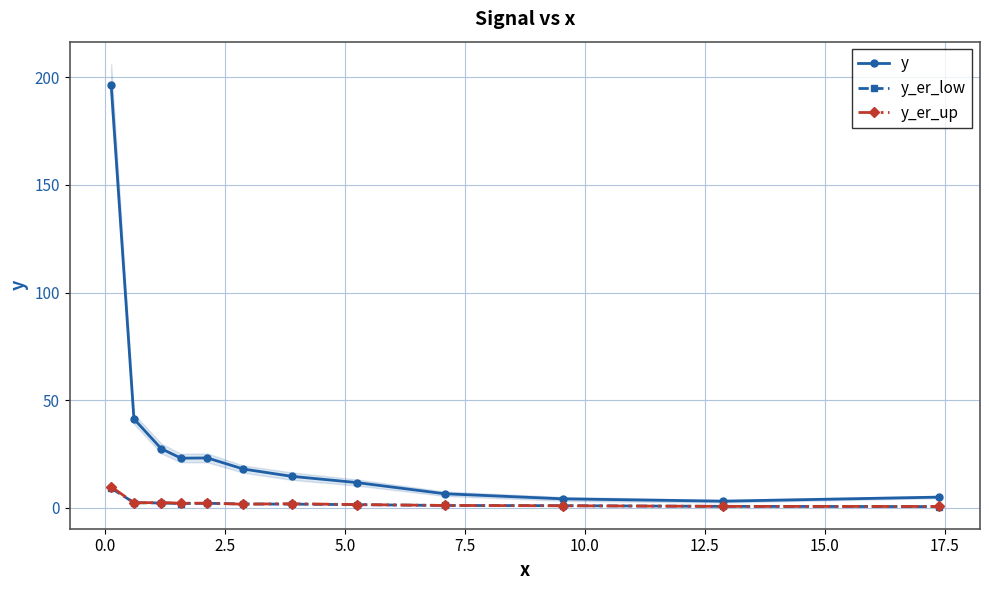

How many categories are shown in the chart?

12